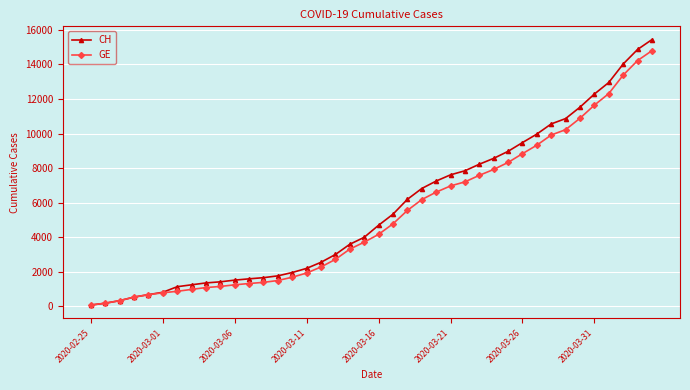

Does the chart display data point markers on the line(s)?

Yes